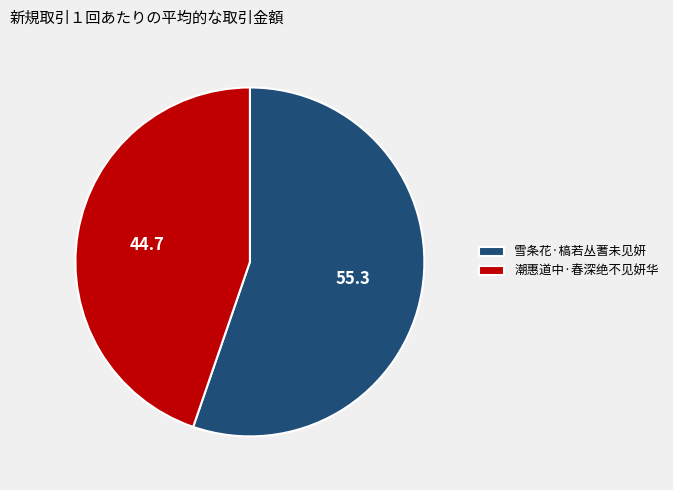

Is the sum of 雪条花·槁若丛蓍未见妍 and 潮惠道中·春深绝不见妍华 greater than half?

Yes